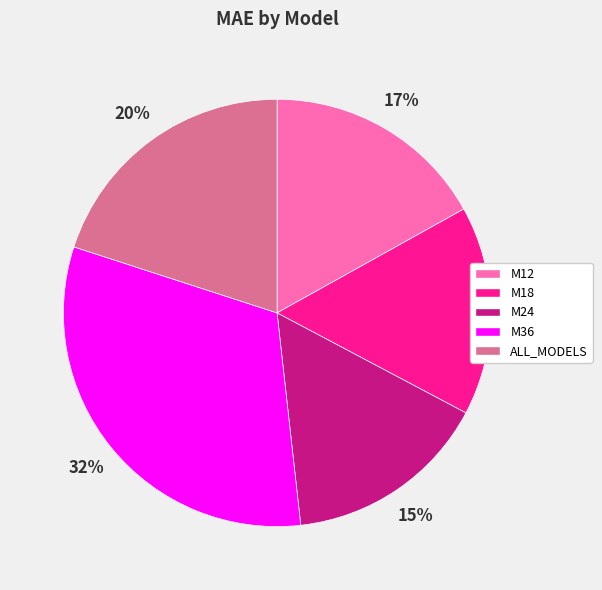

What is the ratio of the value at M36 to the value at M18?

2.0